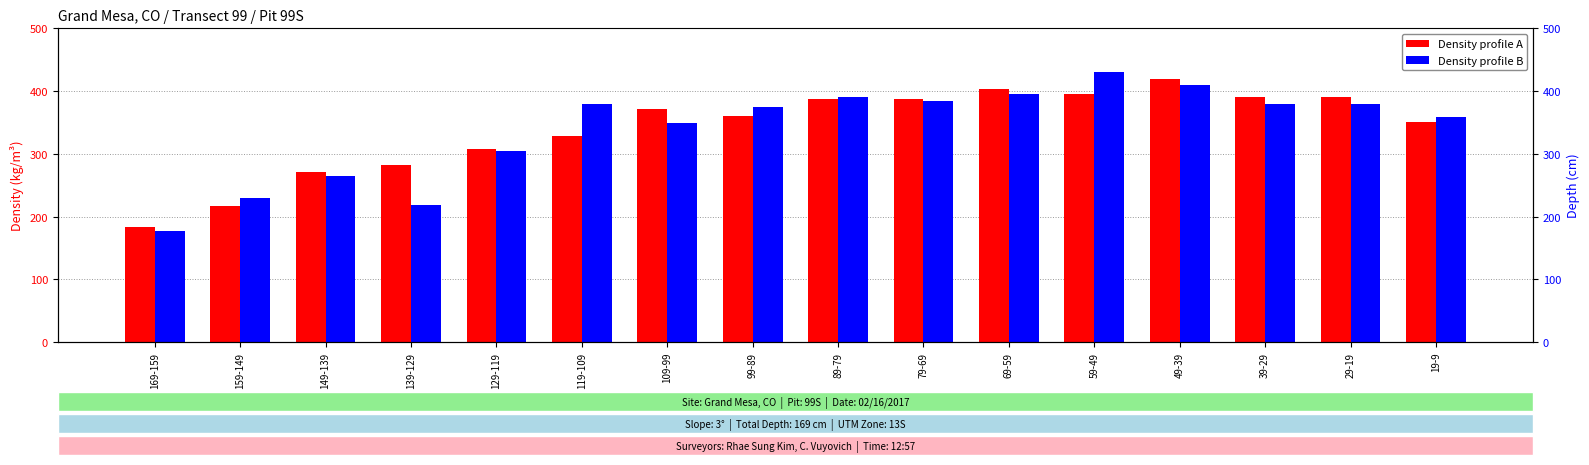

Which series has the widest spread of values?

Density profile B